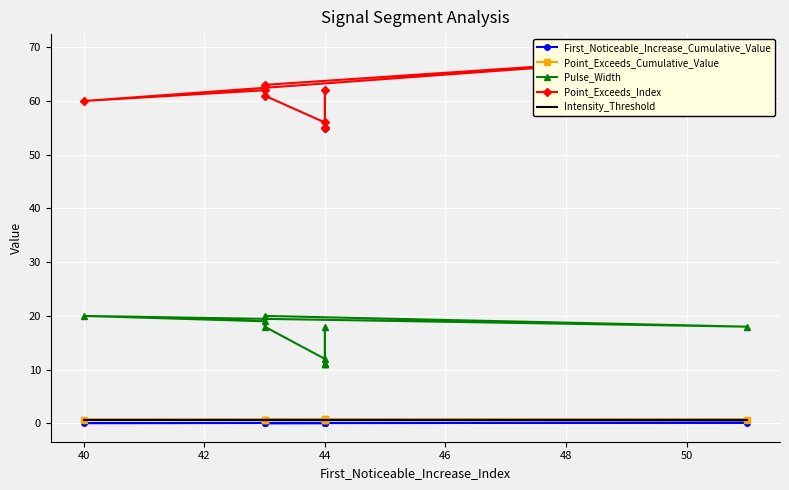

Reading left to right, extract all data points from this chart.

First_Noticeable_Increase_Cumulative_Value: 0.1	0.1	0.1	0.0	0.0	0.0	0.1	0.0	0.0	0.1
Point_Exceeds_Cumulative_Value: 0.7	0.7	0.7	0.7	0.7	0.7	0.7	0.7	0.7	0.7
Pulse_Width: 19.0	20.0	18.0	20.0	18.0	12.0	11.0	18.0	11.0	11.0
Point_Exceeds_Index: 62.0	60.0	69.0	63.0	61.0	56.0	55.0	62.0	55.0	55.0
Intensity_Threshold: 0.7	0.7	0.7	0.7	0.7	0.7	0.7	0.7	0.7	0.7